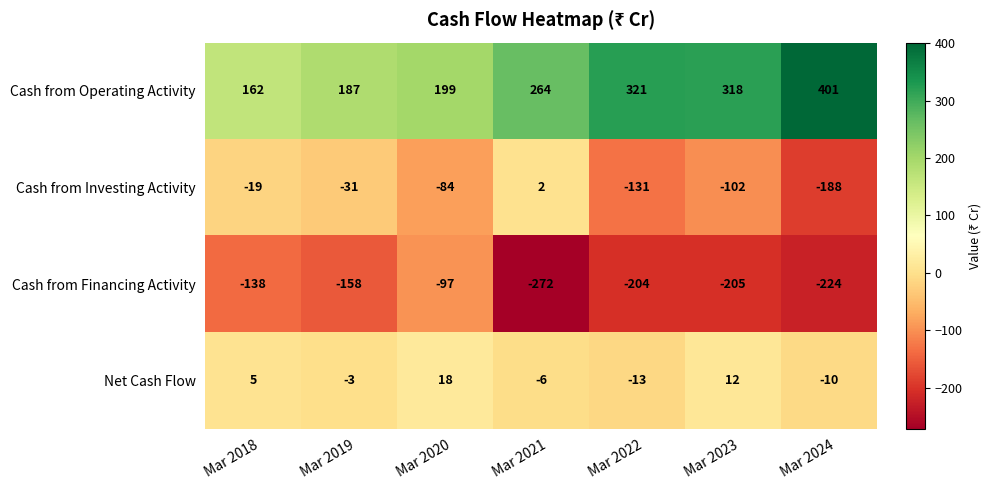

What is the total value across all series at Mar 2020?

36